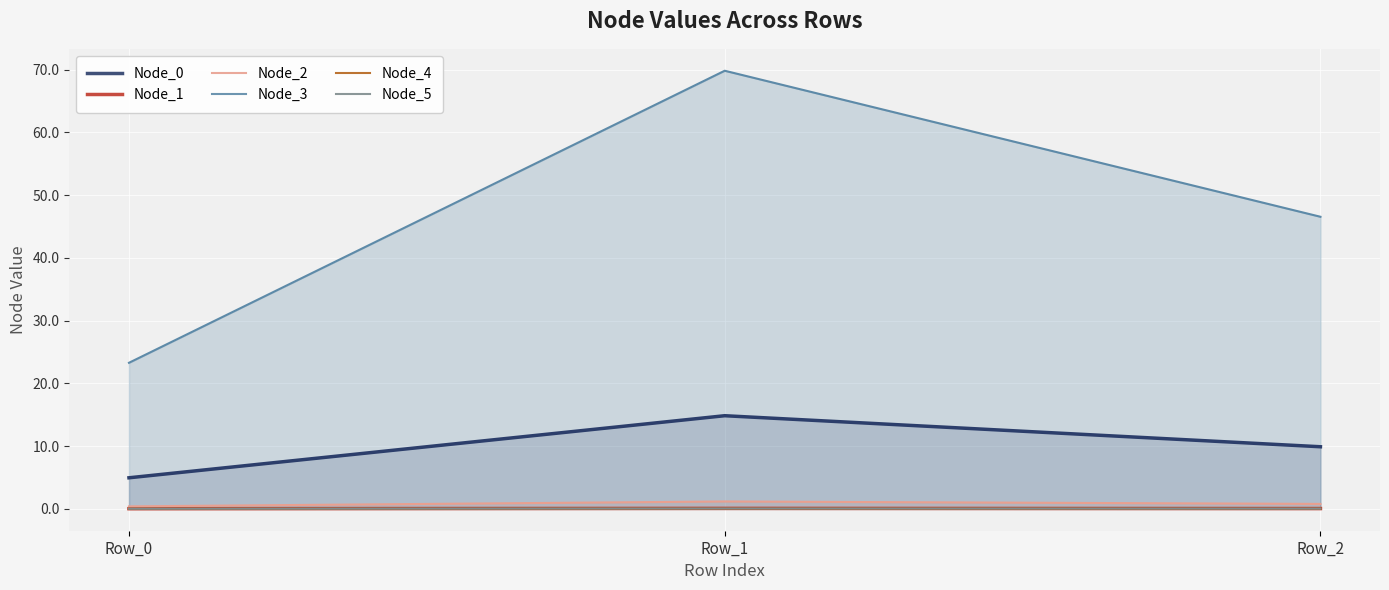

Rank the series by their maximum value, from highest to lowest.

Node_3 line, Node_0 line, Node_2 line, Node_1 line, Node_5 line, Node_4 line